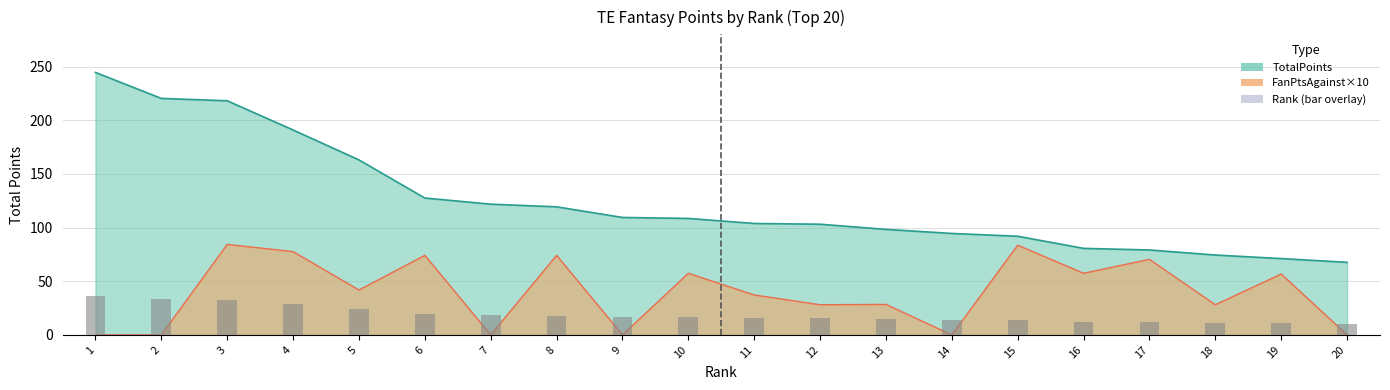

Reading right to left, transcribe all the data shown in this chart.

TotalPoints: 67.6	71.1	74.4	79.1	80.6	91.9	94.5	98.3	103.1	103.8	108.5	109.4	119.3	121.8	127.5	163.0	190.9	218.1	220.3	244.5
FanPtsAgainst: 0.0	56.7	28.1	70.4	57.4	83.6	0.0	28.4	28.1	37.2	57.4	0.0	74.1	0.0	74.1	41.8	77.6	84.3	0.0	0.0